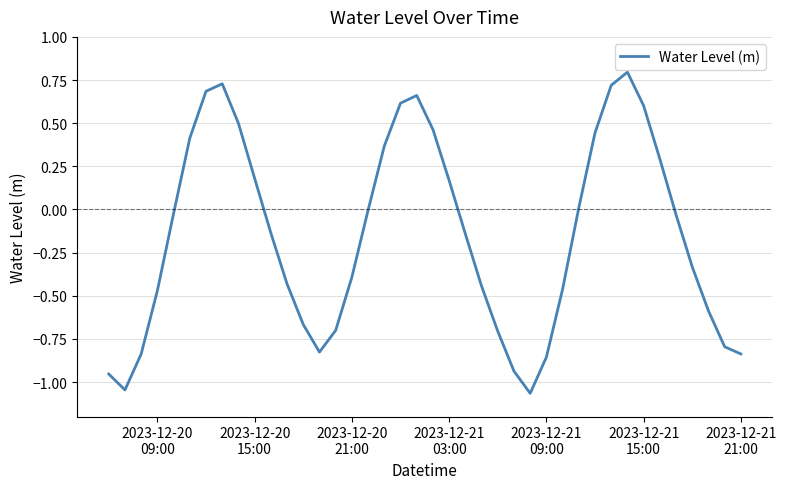

What is the maximum value shown in the chart?

0.8